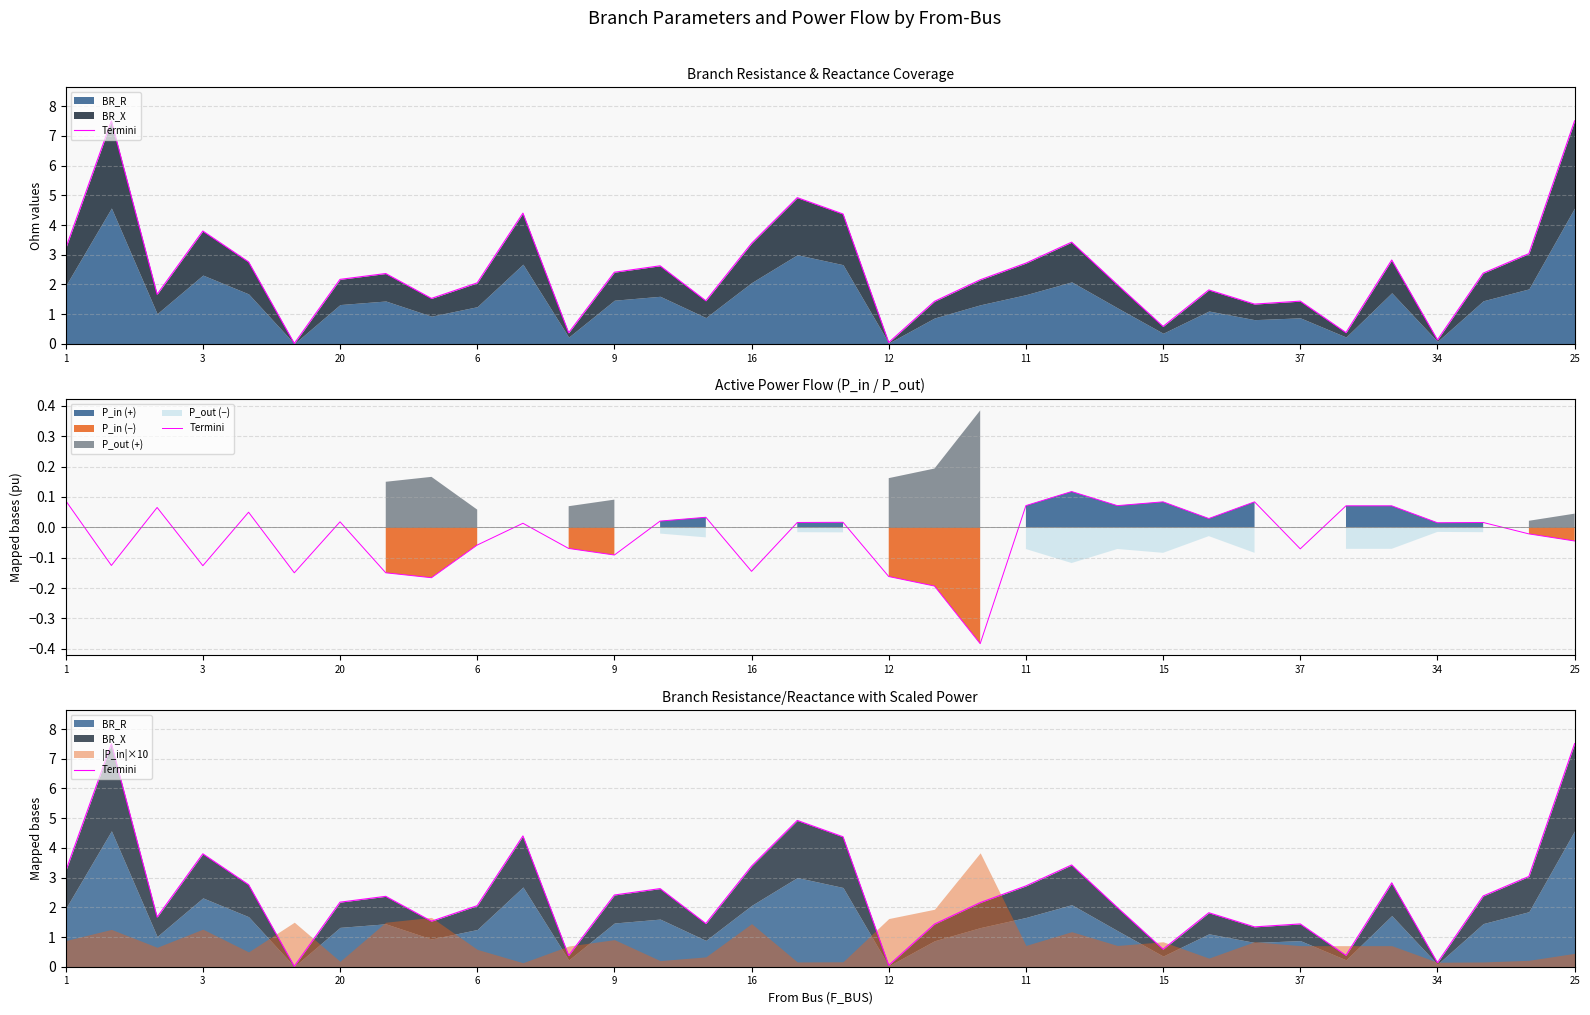

Is it true that the value at 3 is 1.1?

False